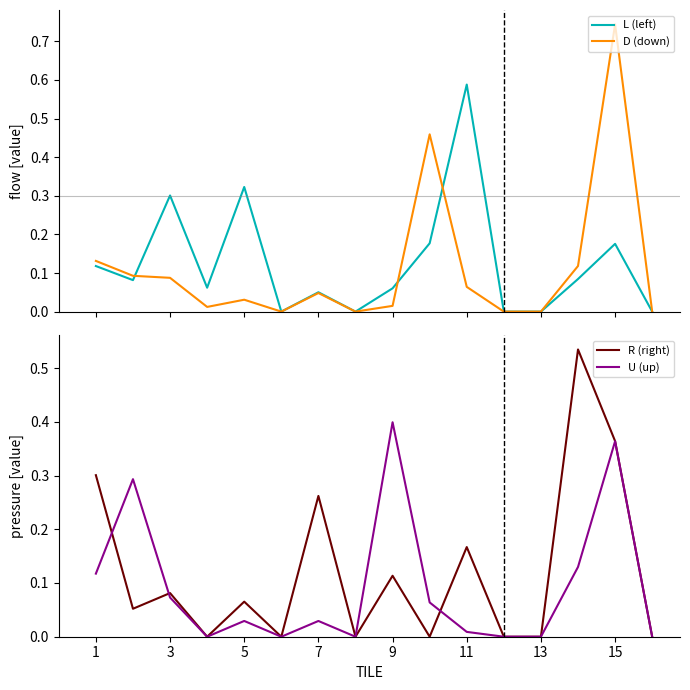

Reading right to left, list all the values displayed in this chart.

L (left): 0.0	0.2	0.1	0.0	0.0	0.6	0.2	0.1	0.0	0.1	0.0	0.3	0.1	0.3	0.1	0.1
D (down): 0.0	0.7	0.1	0.0	0.0	0.1	0.5	0.0	0.0	0.0	0.0	0.0	0.0	0.1	0.1	0.1
R (right): 0.0	0.4	0.5	0.0	0.0	0.2	0.0	0.1	0.0	0.3	0.0	0.1	0.0	0.1	0.1	0.3
U (up): 0.0	0.4	0.1	0.0	0.0	0.0	0.1	0.4	0.0	0.0	0.0	0.0	0.0	0.1	0.3	0.1